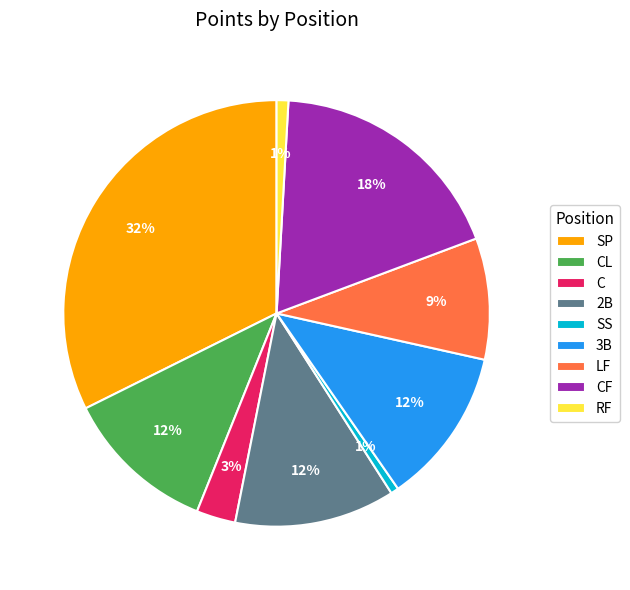

Which slice is the largest?

SP